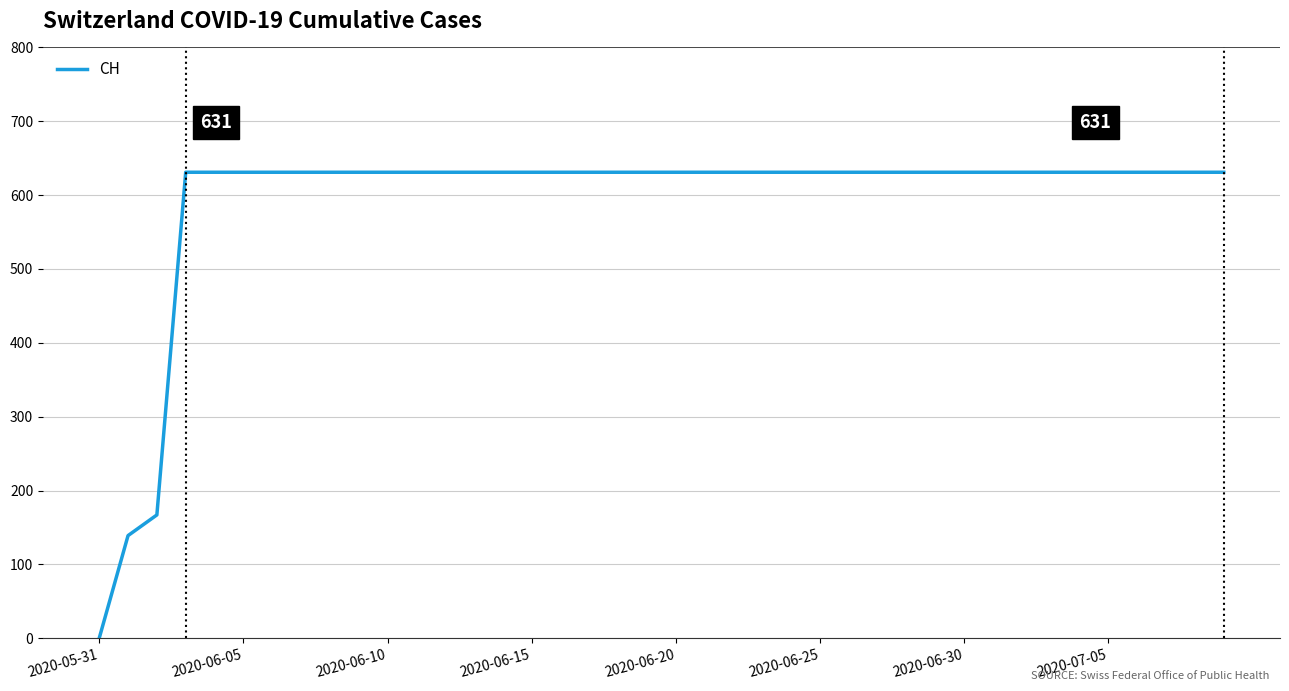

What is the greatest value displayed?

631